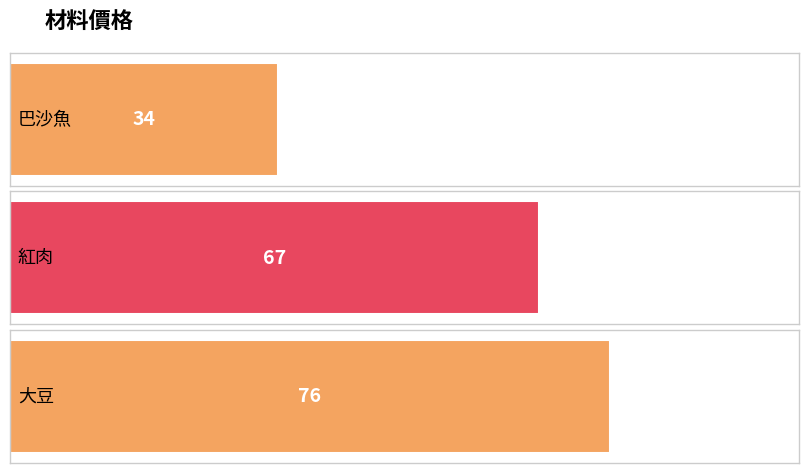

What is the difference between the values at 大豆 and 巴沙魚?

42